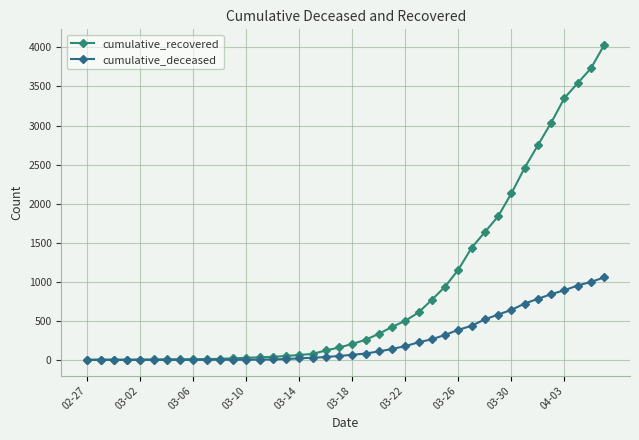

Which series has the largest total across all categories?

cumulative_recovered